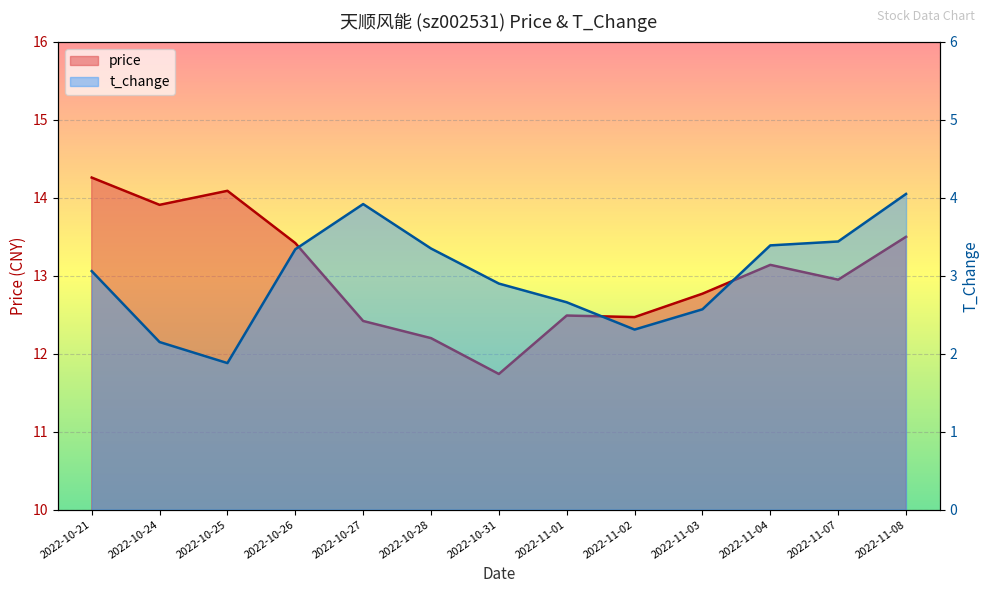

At which label does price first exceed 12?

2022-10-21